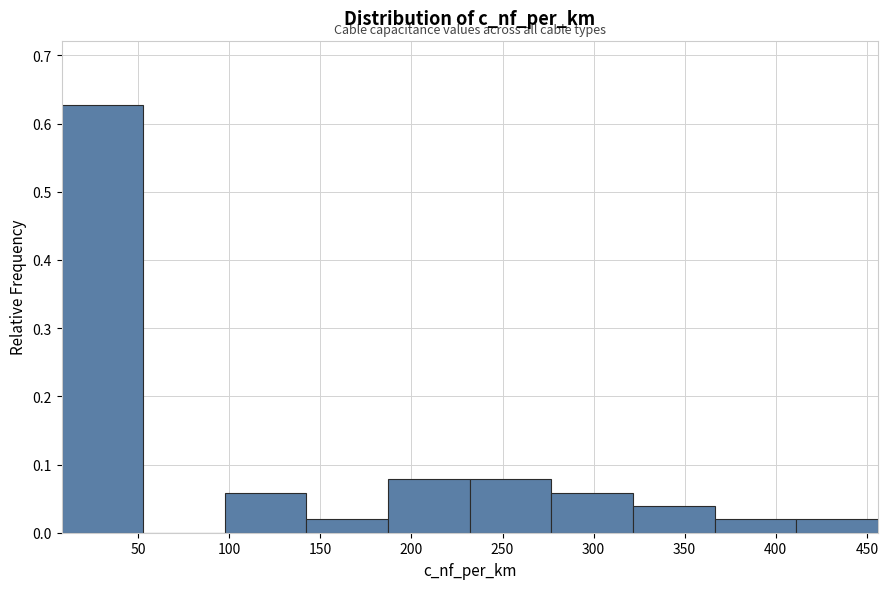

Which range on the x-axis has the tallest bar?

10 to 55